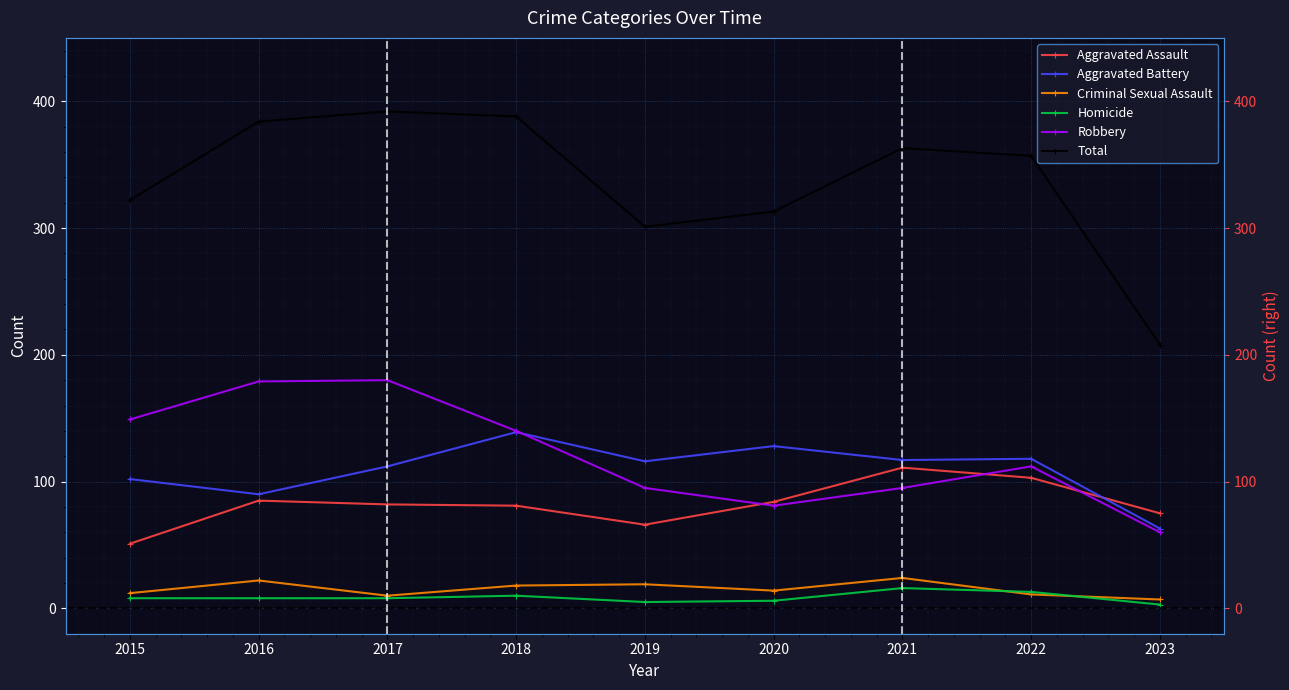

What is the value of the Aggravated Battery point at the 5th from the left?

116